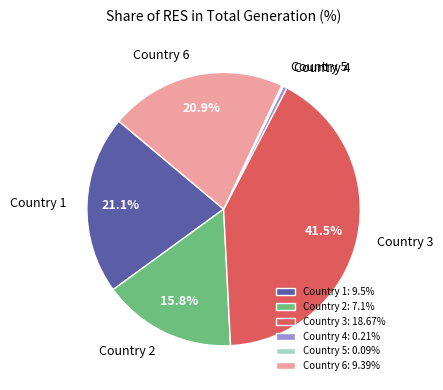

What is the ratio of the value at Country 3: 18.67% to the value at Country 6: 9.39%?

2.0